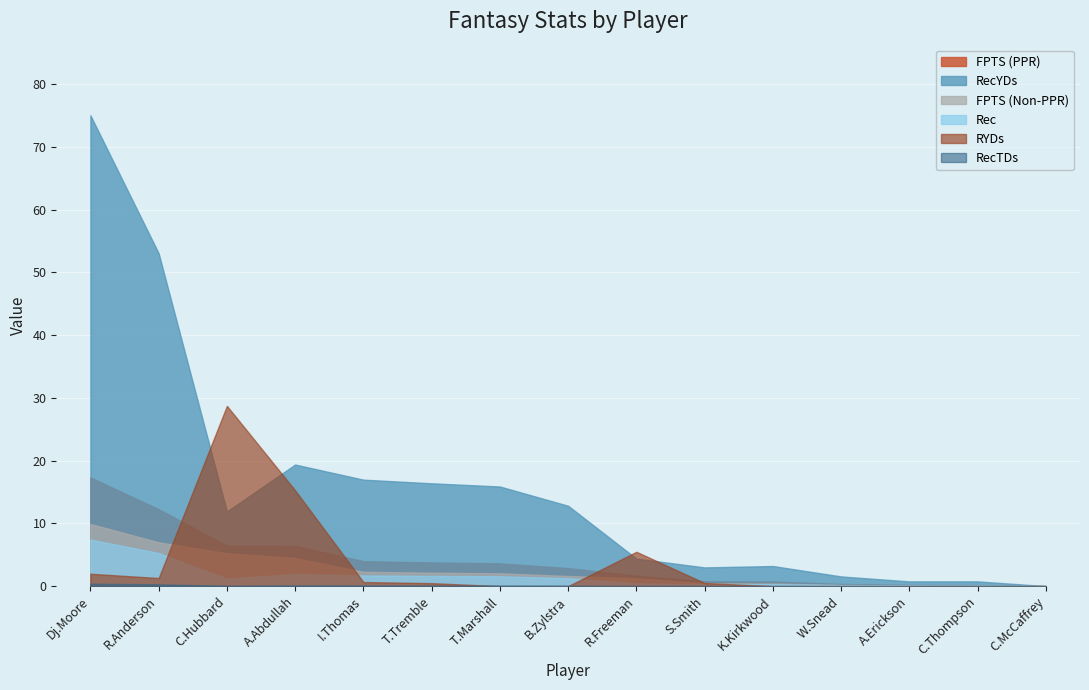

The value of RecTDs at B.Zylstra is 0.1. True or false?

False